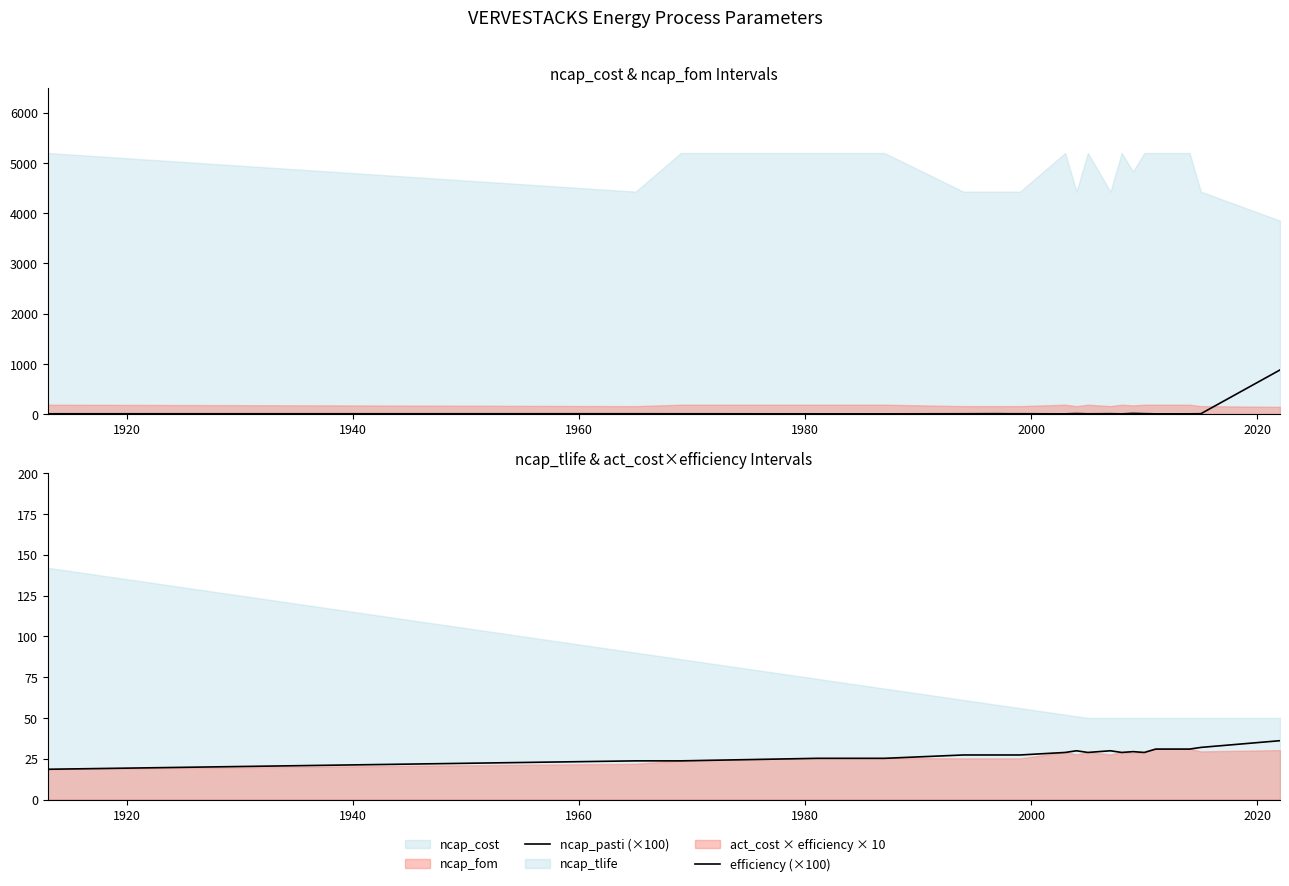

True or false: ncap_pasti (×100) and efficiency (×100) intersect in this chart.

True